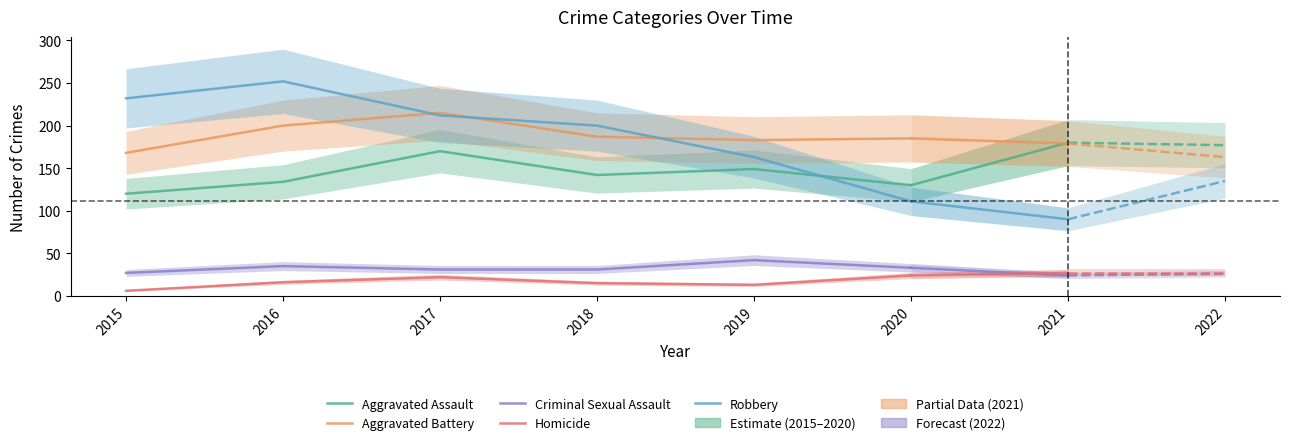

What is the sum of the Criminal Sexual Assault values at 2019 and 2015?

69